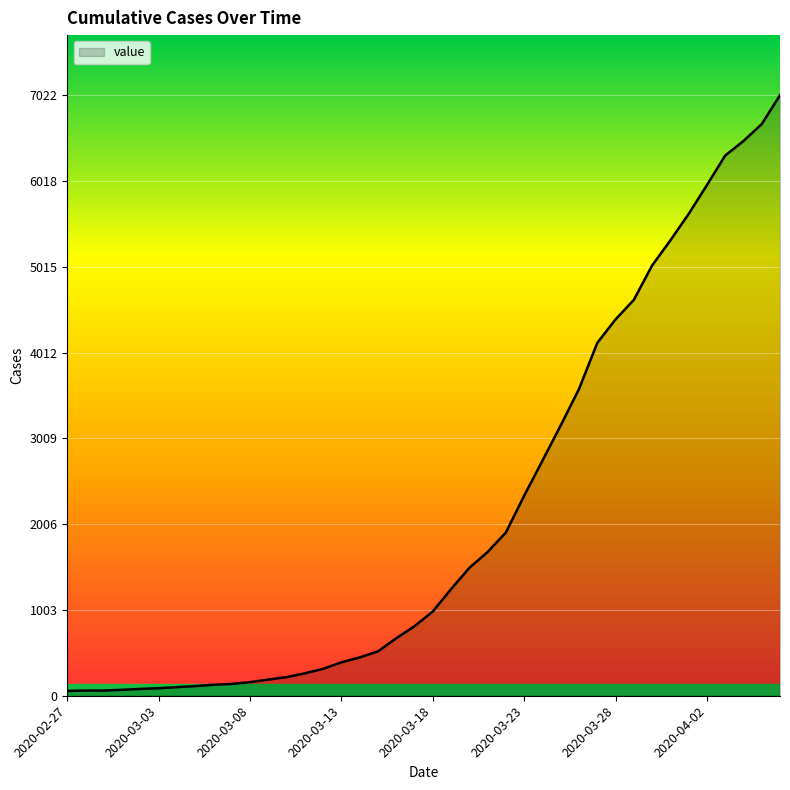

What is the difference between the maximum and minimum values?

6965